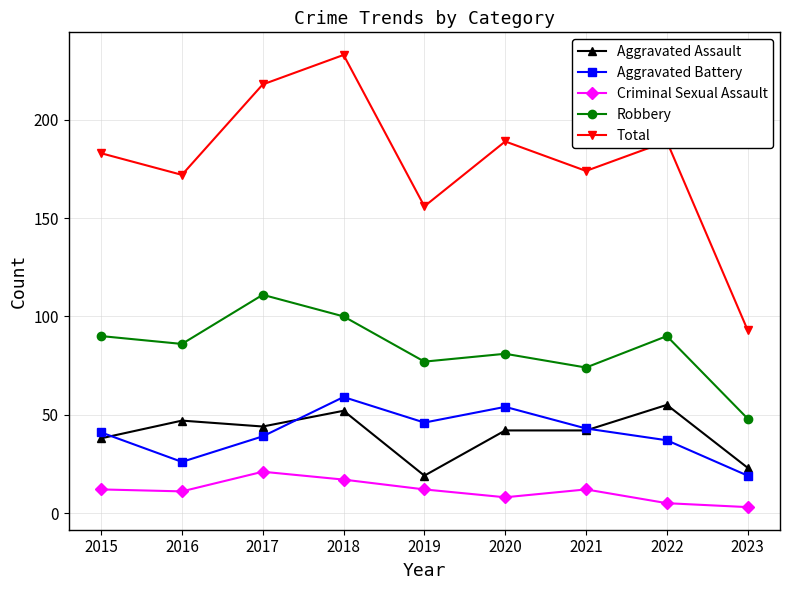

Which series ends up on top after the final intersection of Aggravated Assault and Aggravated Battery?

Aggravated Assault